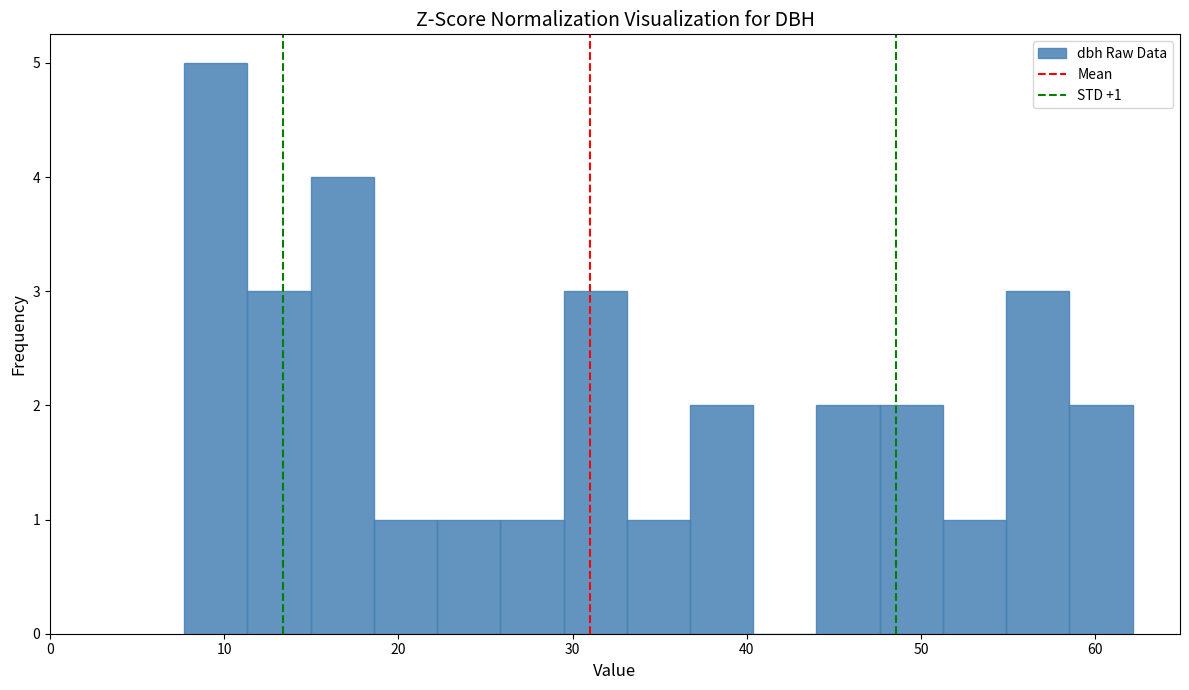

Read against the x-axis, roughly where is the centre of the tallest bar?

10